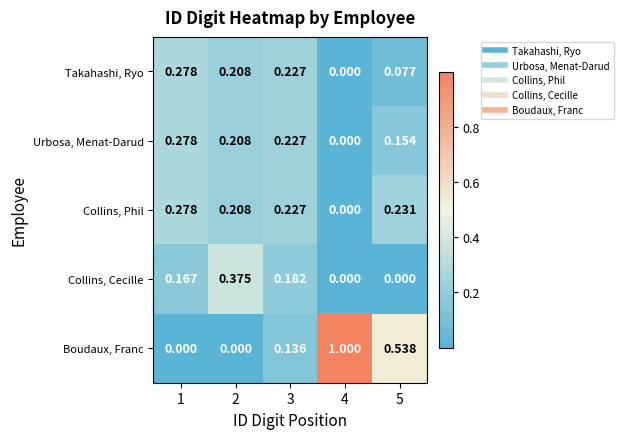

Is the value of Takahashi, Ryo at 3 greater than the value of Collins, Cecille at 3?

Yes